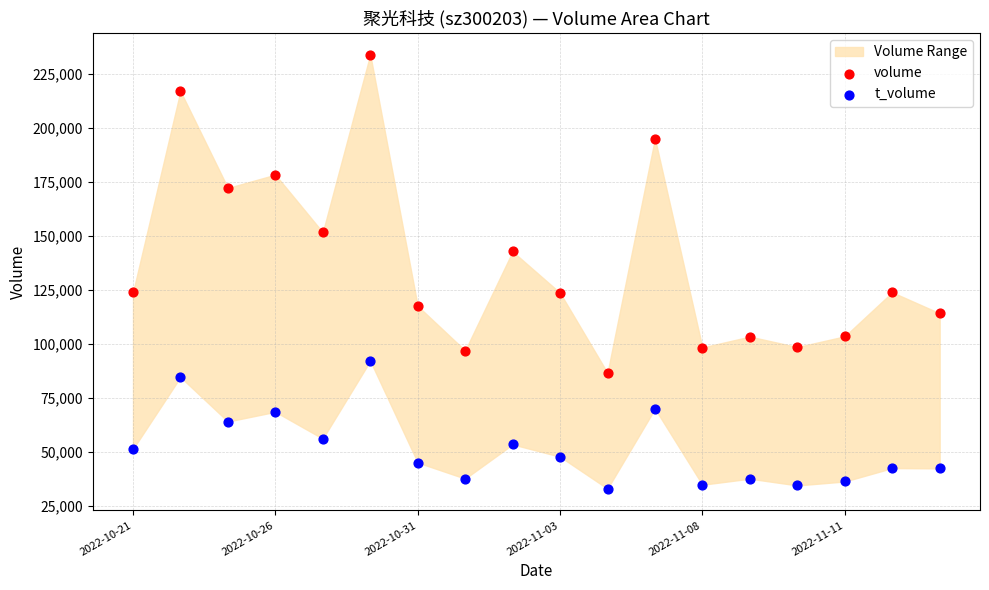

In the volume series, what Y value is closest to 160239?

151620